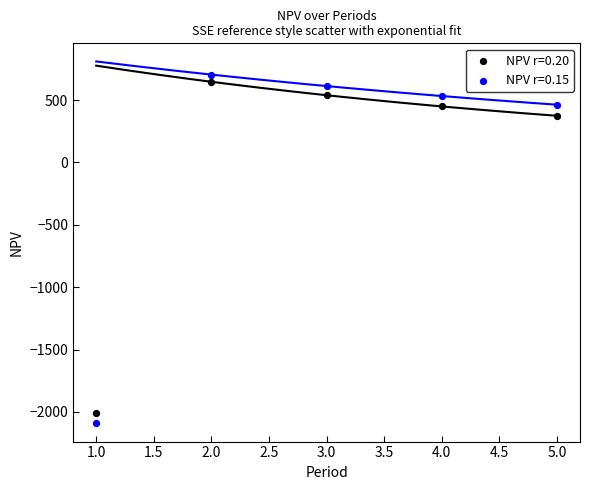

Across all series, what Y value is closest to -694?

374.5